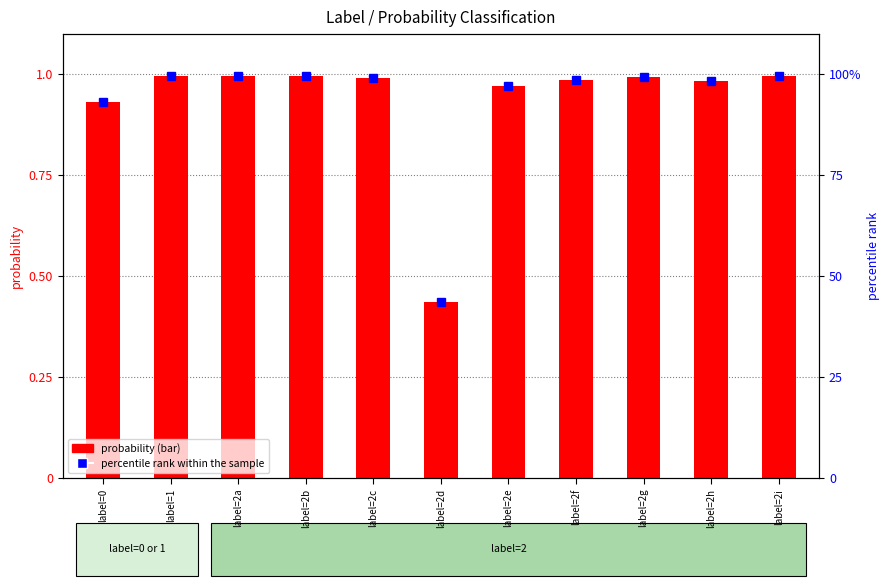

What are all the series names shown in the legend?

probability, percentile rank within the sample